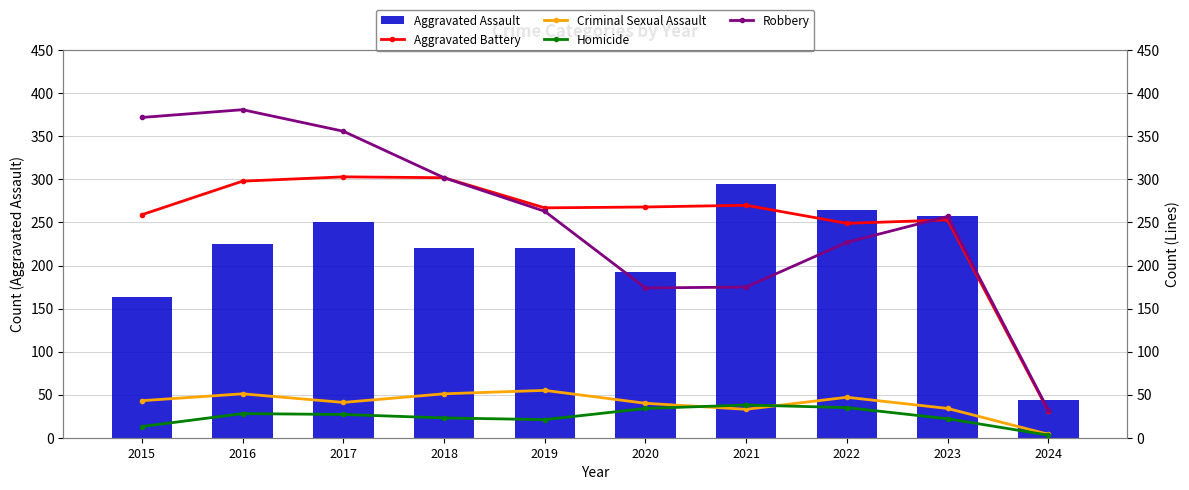

Which has a higher value, 2022 or 2018?

2022